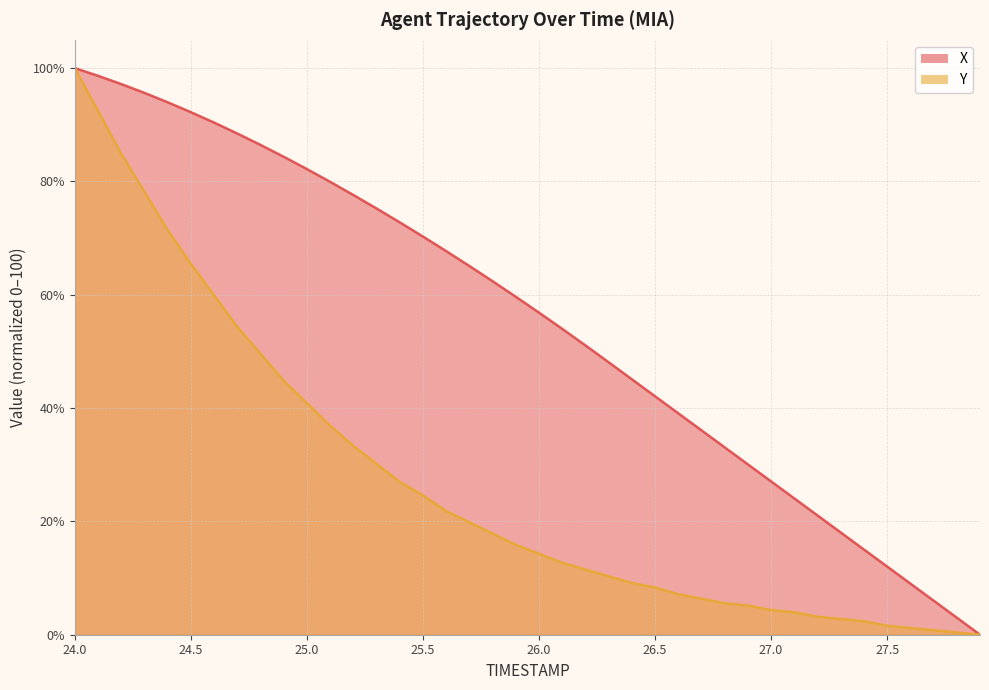

Is the value of Y at 24.0 greater than the value of X at 27.3?

Yes